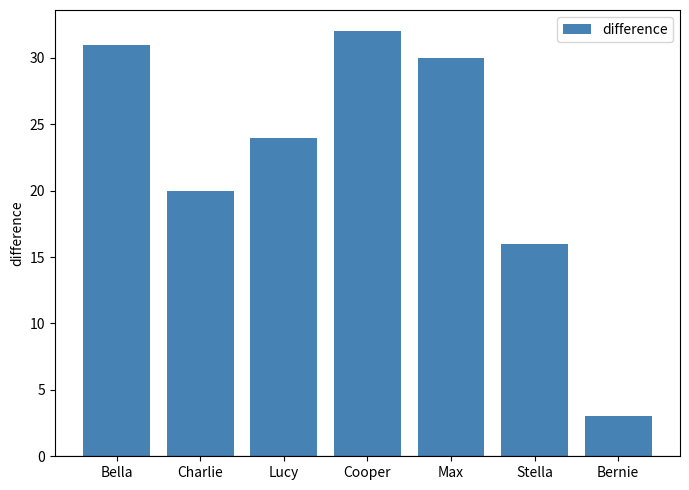

What is the smallest value displayed?

3